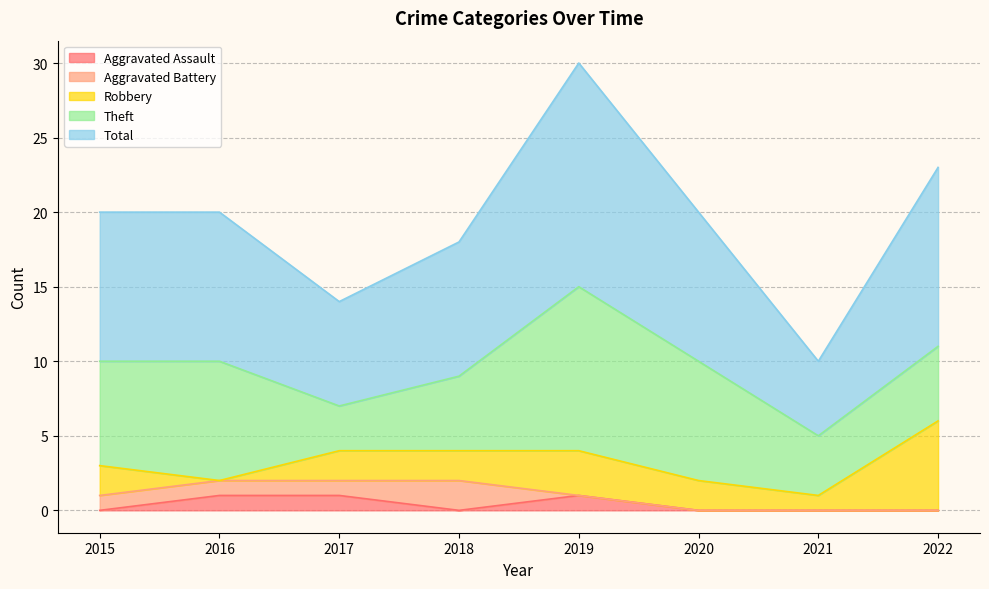

How many data points does each series have?

8